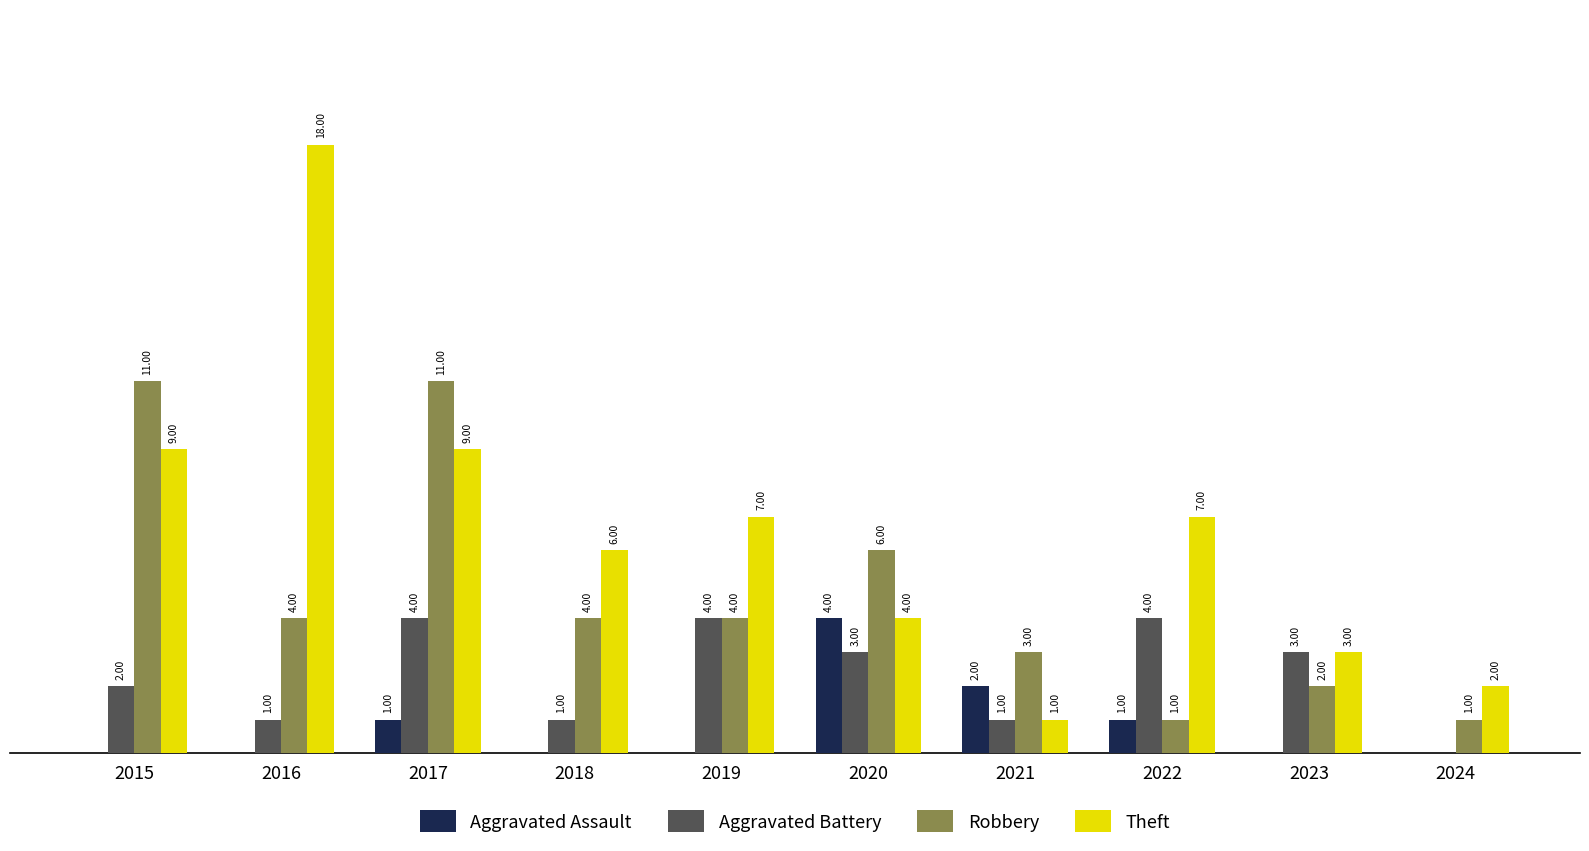

Which series has the largest total across all categories?

Theft